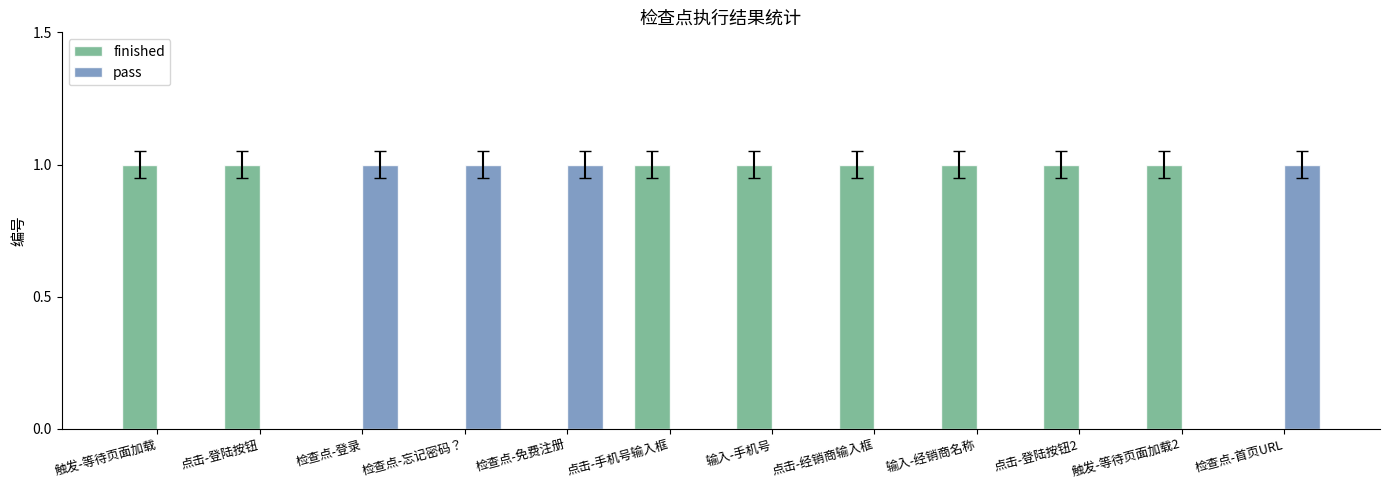

Which series has the largest total across all categories?

finished